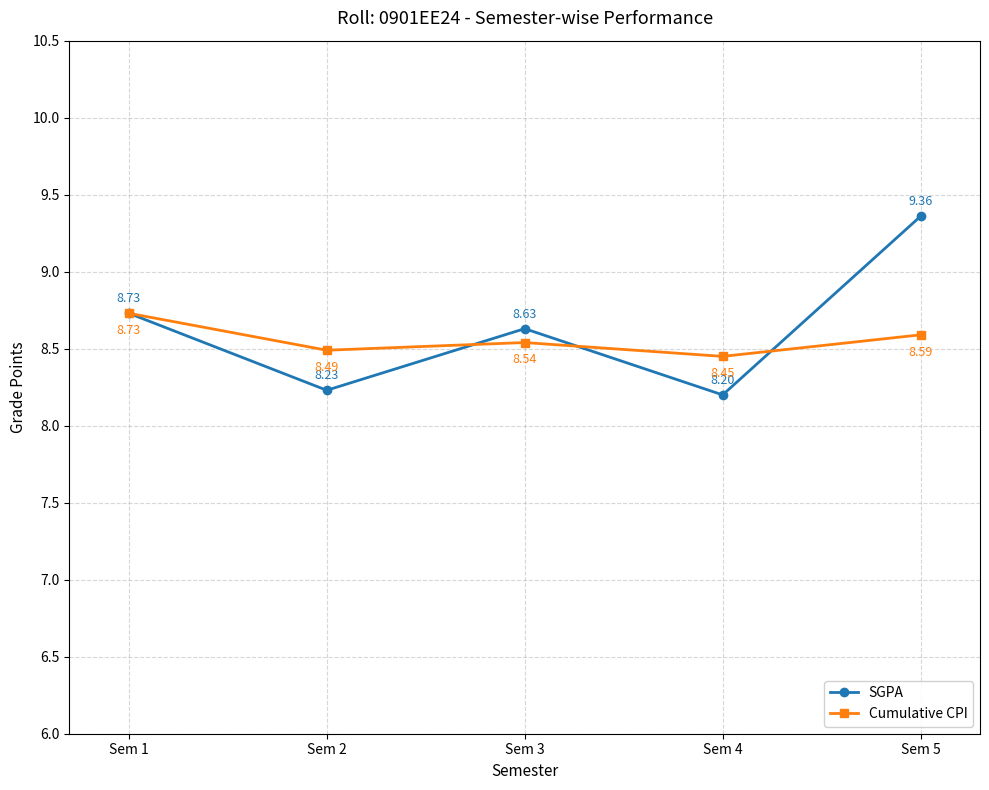

Where is the first local minimum for Cumulative CPI?

Sem 2